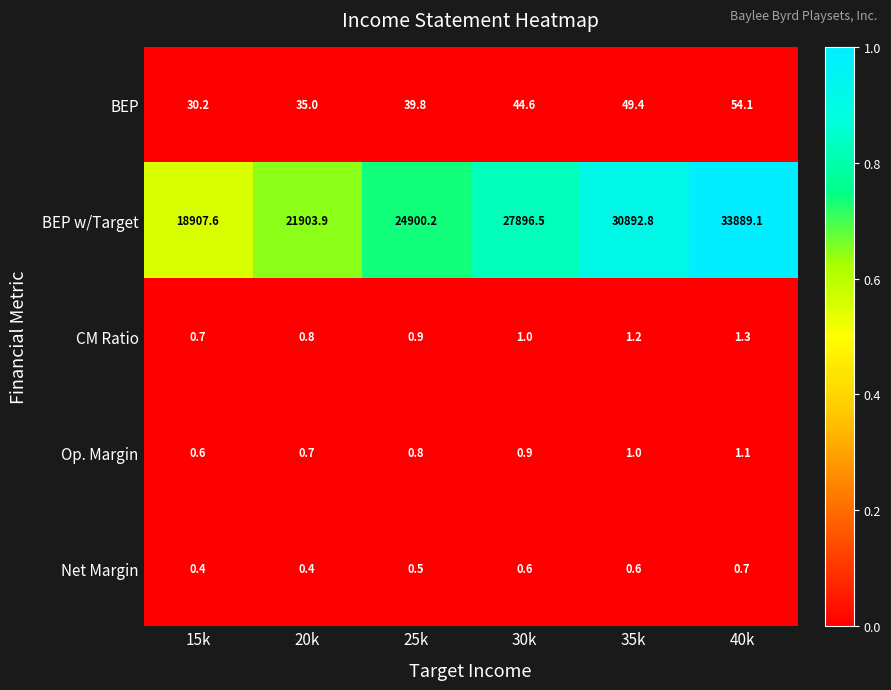

Which series has the largest range (max minus min)?

BEP w/Target